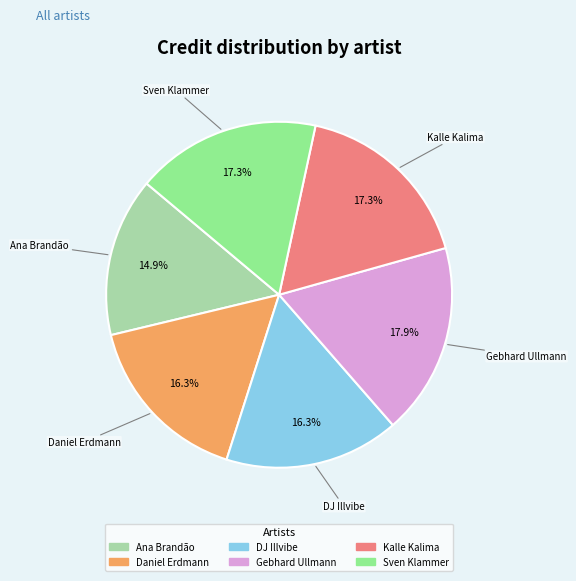

The Ana Brandão slice represents 15% of the pie. True or false?

True